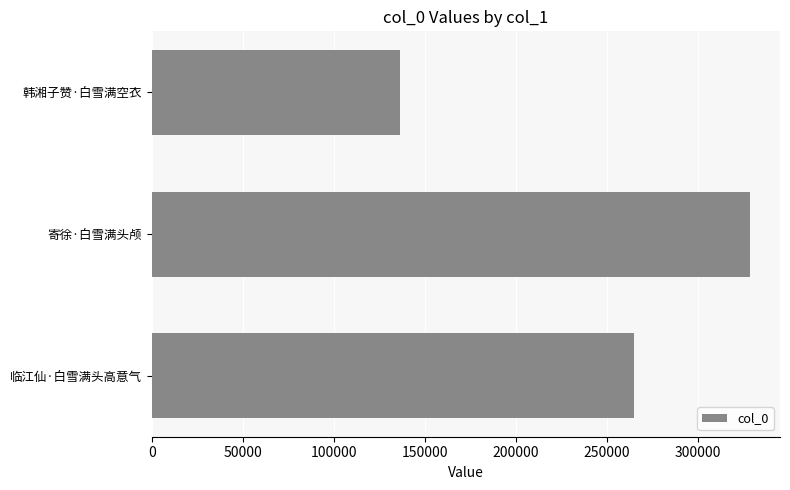

List the labels in order of value, smallest first.

韩湘子赞·白雪满空衣, 临江仙·白雪满头高意气, 寄徐·白雪满头颅